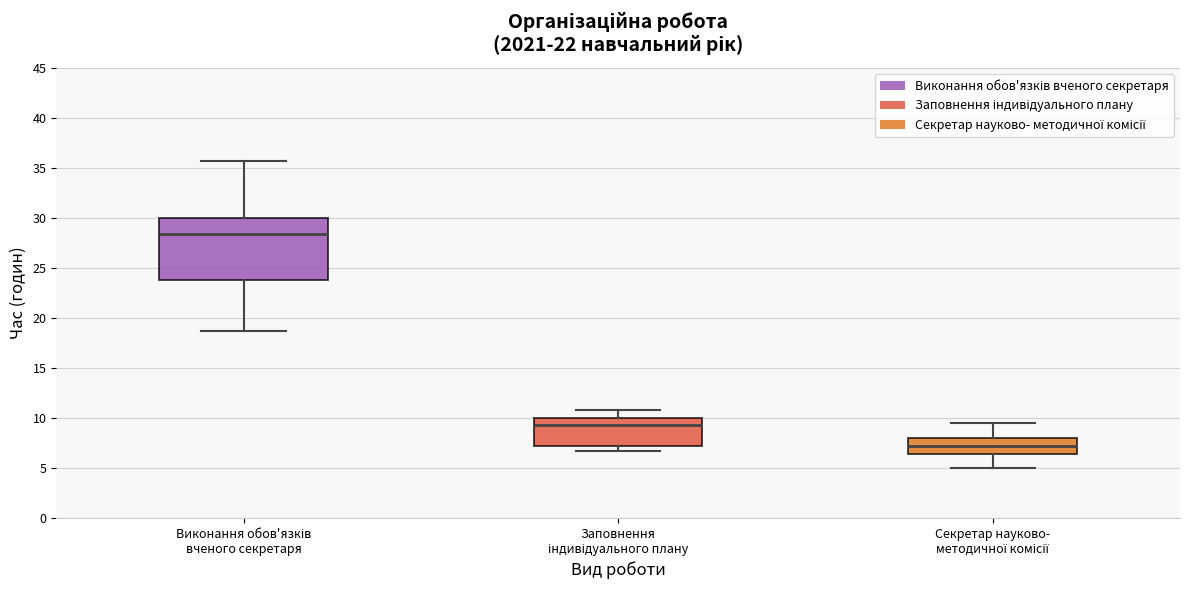

Reading left to right, read every box against the y-axis: the position of its median line, the range the box covers, and the ends of its whiskers. The values are not printed on the chart, so give them approximately, as read against the axis.

Виконання обов'язків вченого секретаря: median 28.5, box 24.0 to 30.0, whiskers 18.5 to 35.5
Заповнення індивідуального плану: median 9.0, box 7.0 to 10.0, whiskers 6.5 to 11.0
Секретар науково- методичної комісії: median 7.0, box 6.5 to 8.0, whiskers 5.0 to 9.5